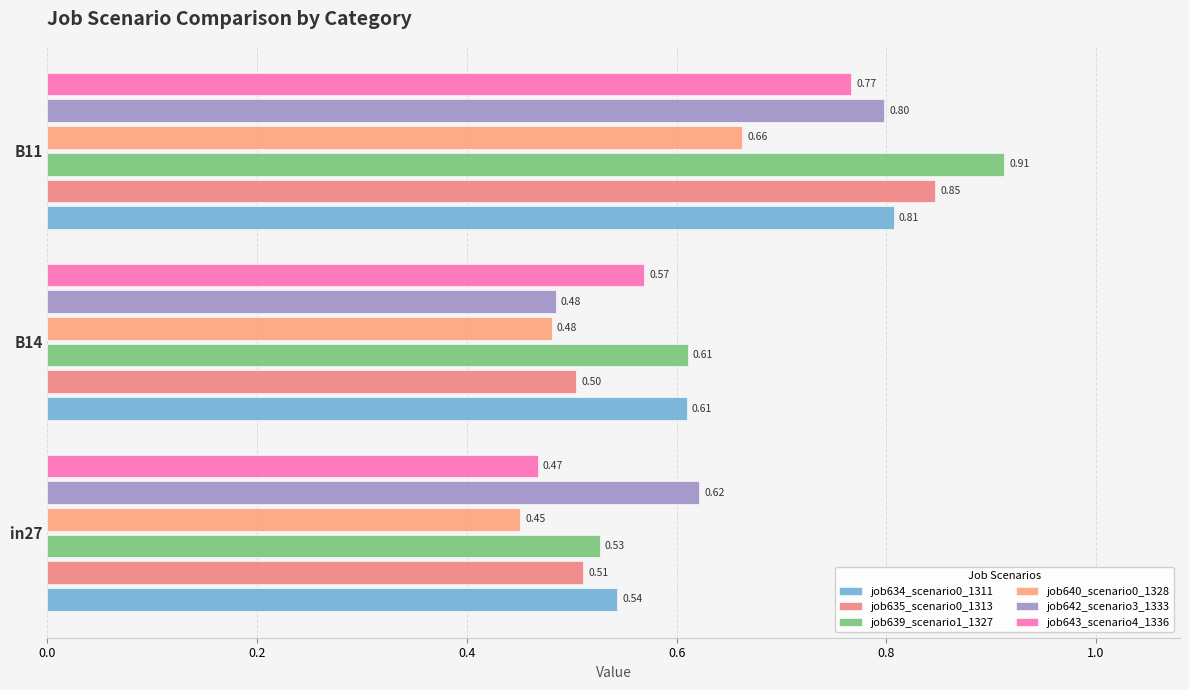

What is the sum of all job639_scenario1_1327 values?

2.0